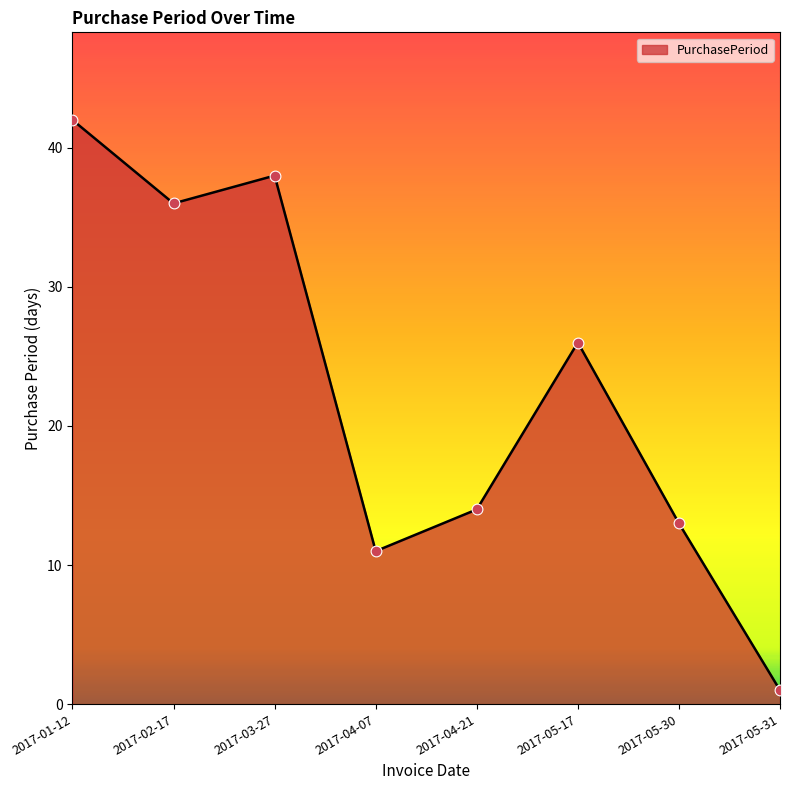

What is the ratio of the value at 2017-02-17 to the value at 2017-05-31?

36.0